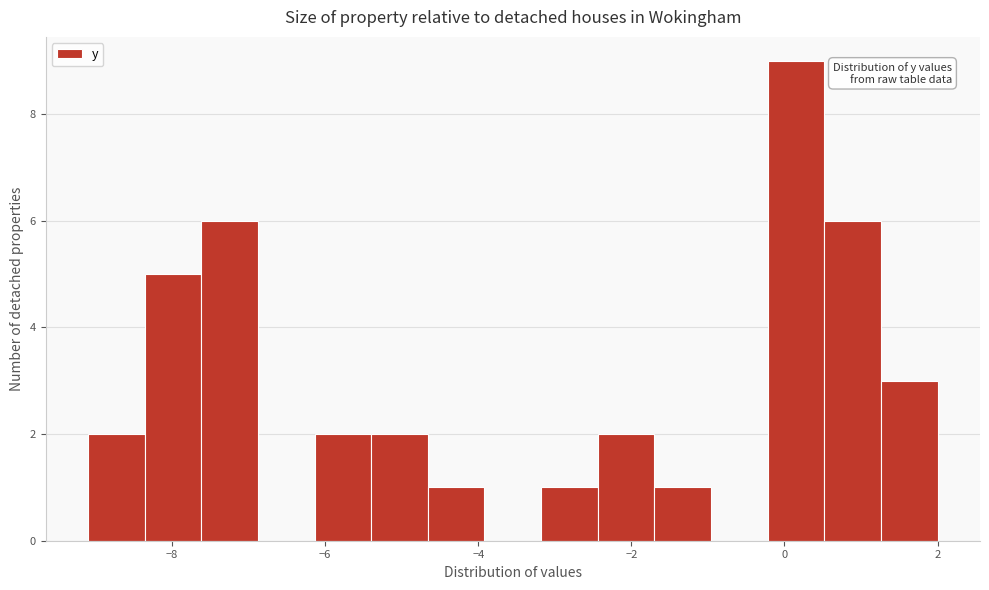

Read against the x-axis, roughly where is the centre of the tallest bar?

0.2